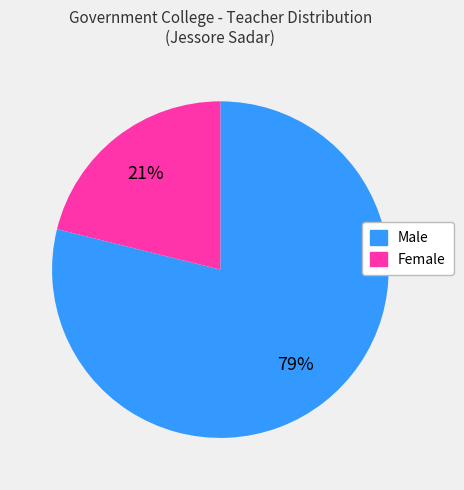

To the nearest percent, what is the difference between the largest and smallest slice percentages?

58%